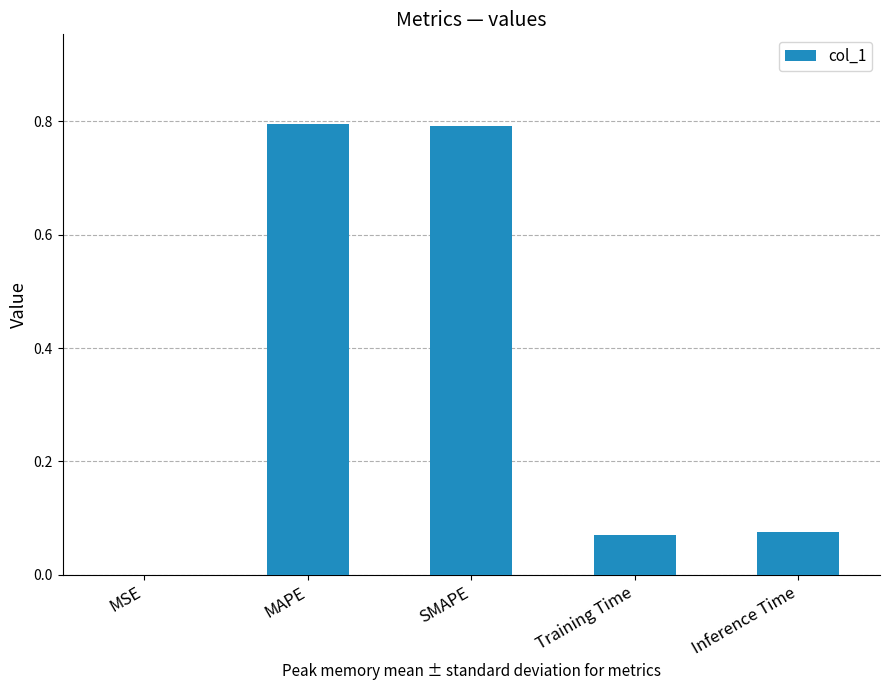

Is it true that the value at SMAPE is 1.2?

False